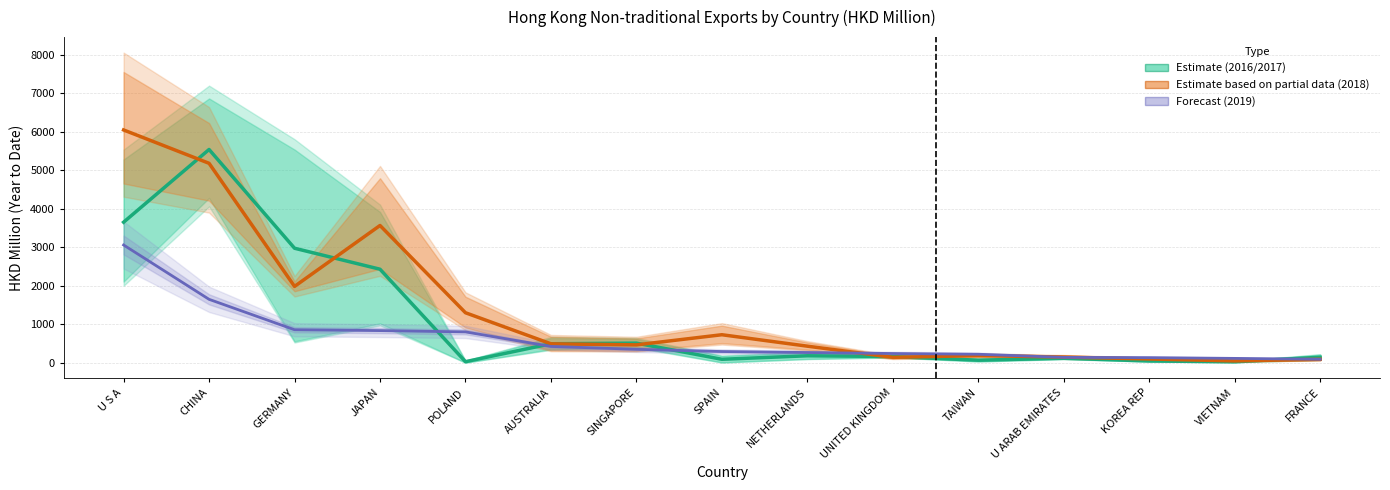

Which series has the widest spread of values?

201808/201812 Estimate (partial)